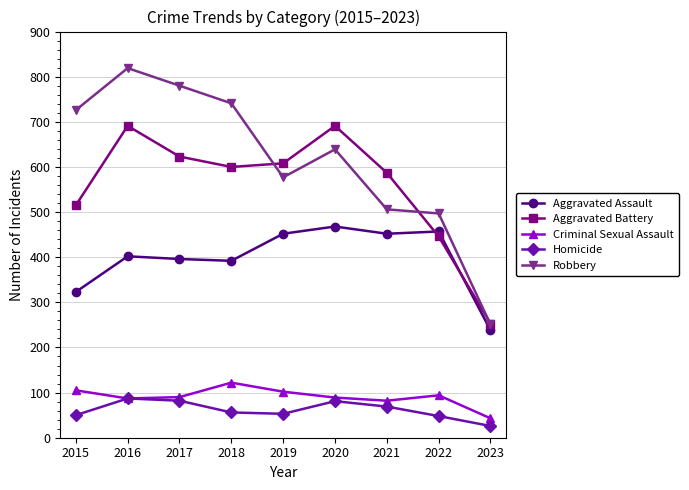

What is the sum of the Aggravated Assault values at 2015 and 2023?

561